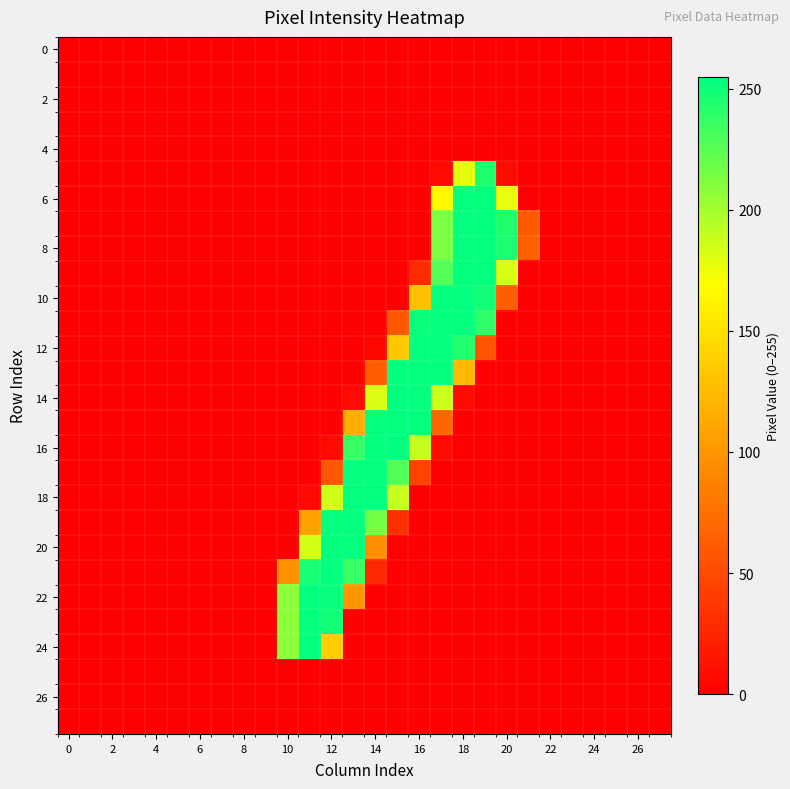

How many categories are shown in the chart?

28